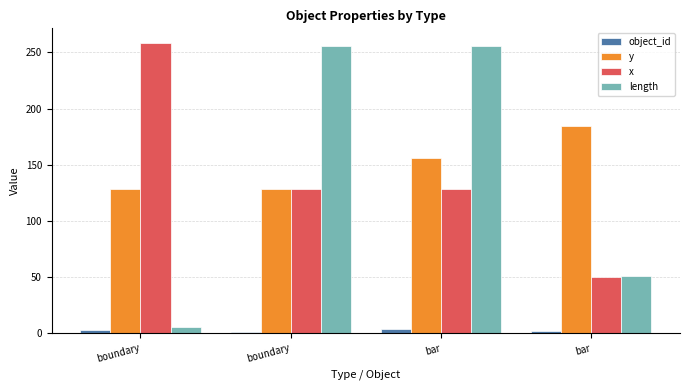

What is the label of the 3rd bar from the left?

bar